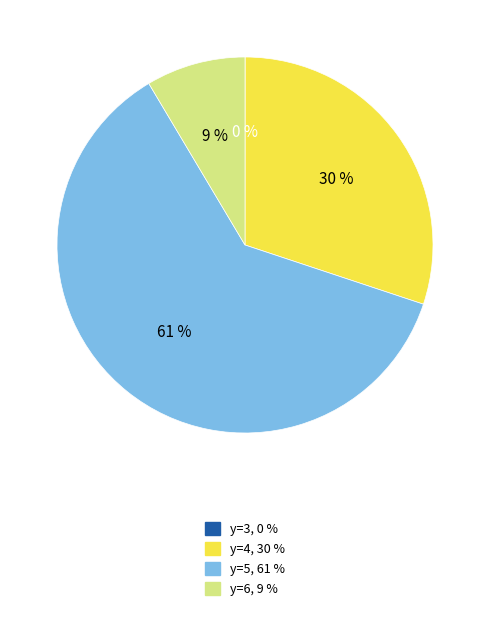

Is there any slice that represents more than half of the pie?

Yes